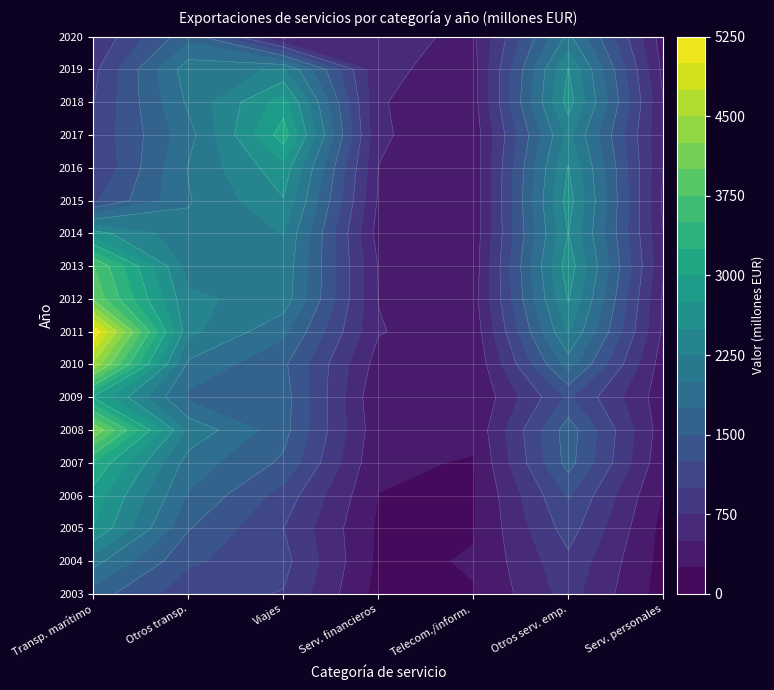

At how many categories does at least one series exceed 2606?

3